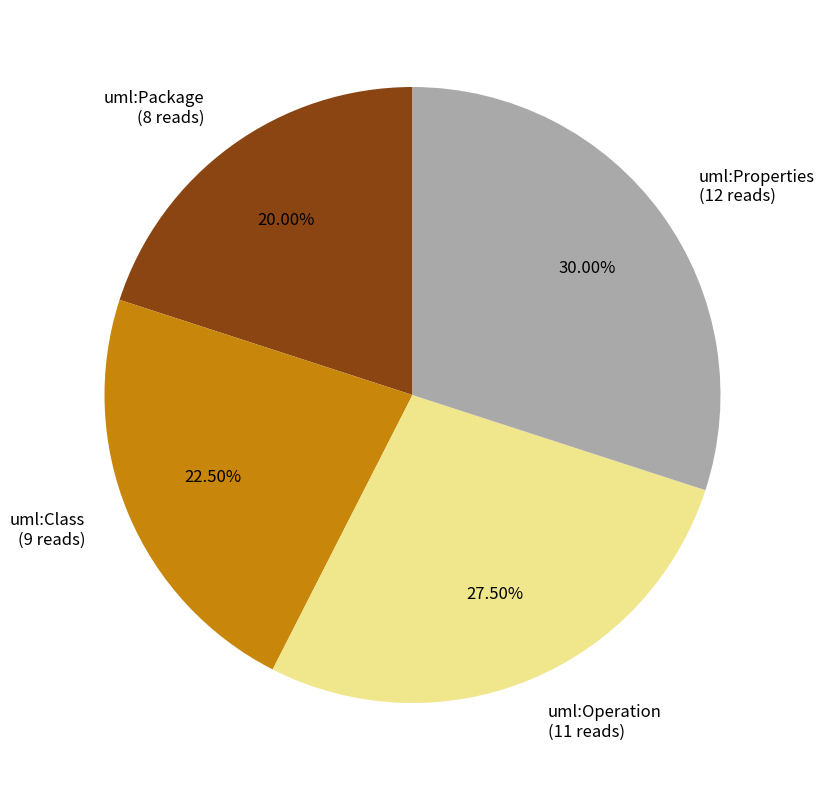

Does uml:Class account for over 50% of the chart?

No